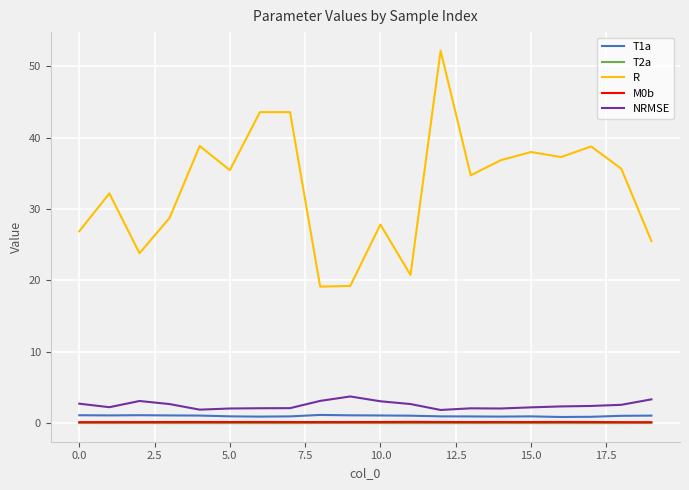

What is the maximum value shown in the chart?

52.2